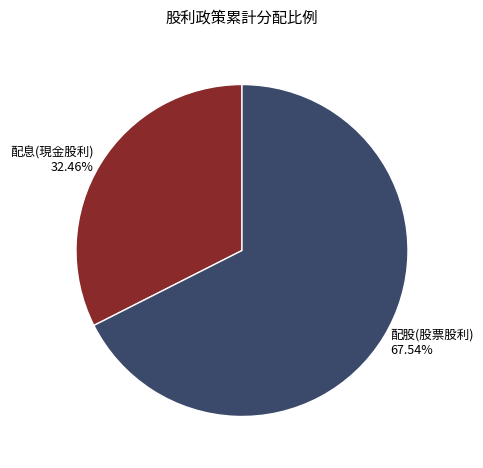

Which has a higher value, 配股(股票股利) or 配息(現金股利)?

配股(股票股利)